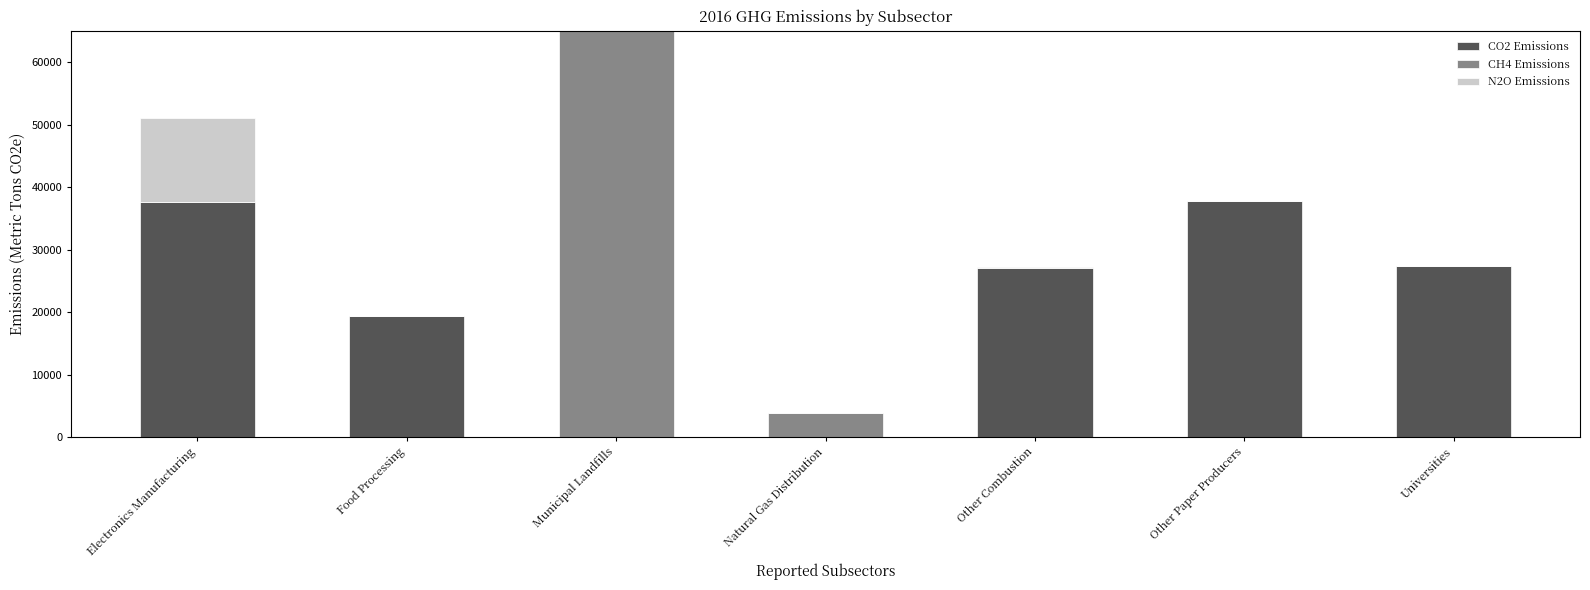

At which category is the sum across all series the highest?

Municipal Landfills